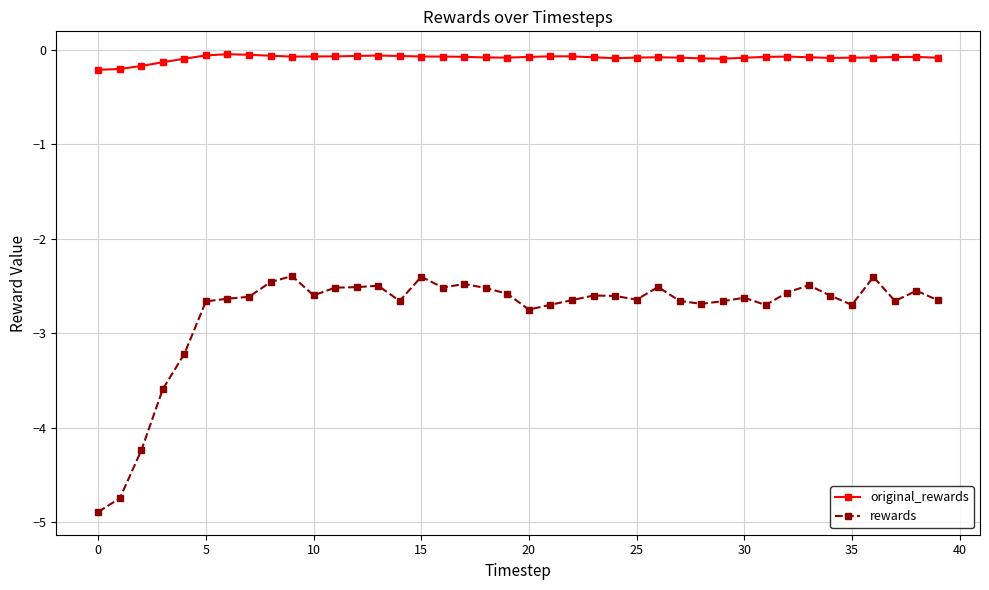

What is the average value of the original_rewards series?

-0.1